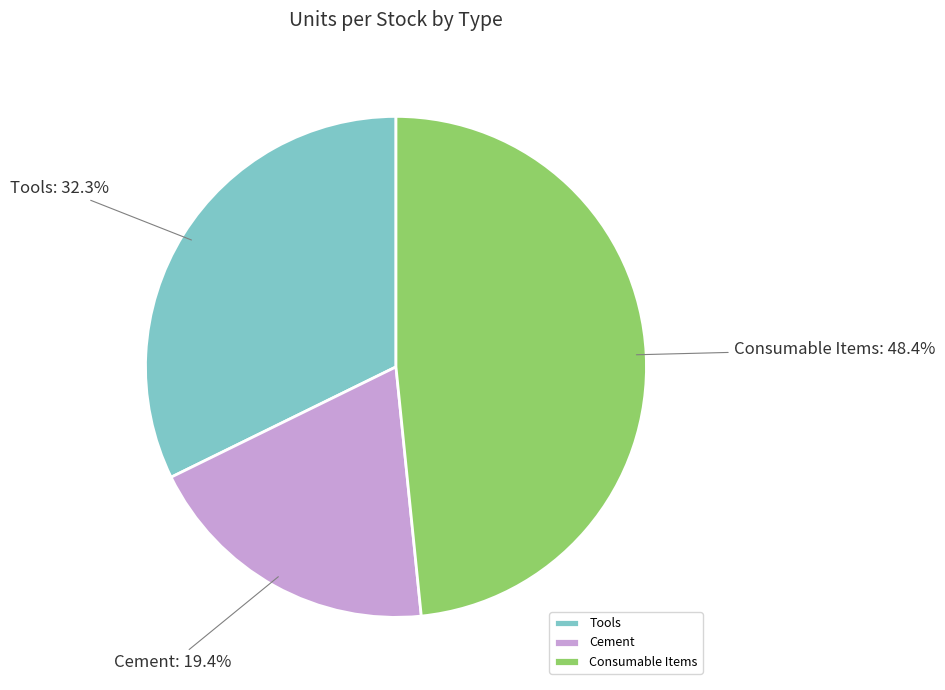

True or false: Cement accounts for 32% of the total.

False